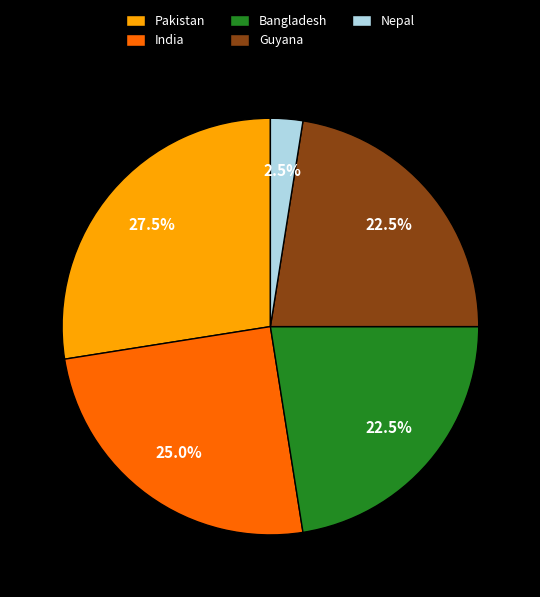

Between Pakistan and Bangladesh, which is larger?

Pakistan